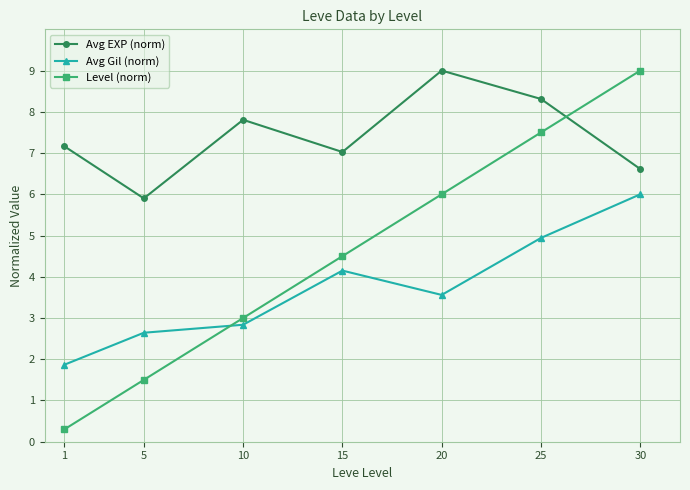

What is the greatest value displayed?

9.0